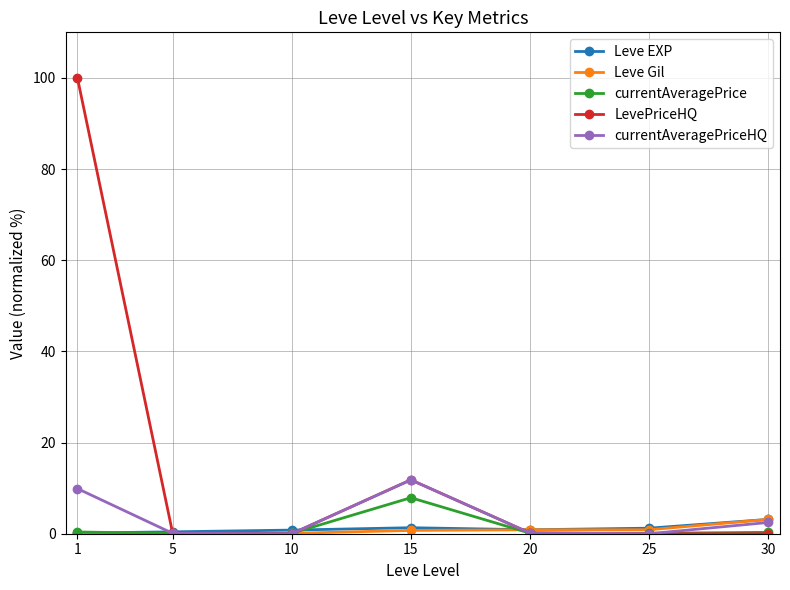

What is the highest value of the Leve EXP series?

3.1